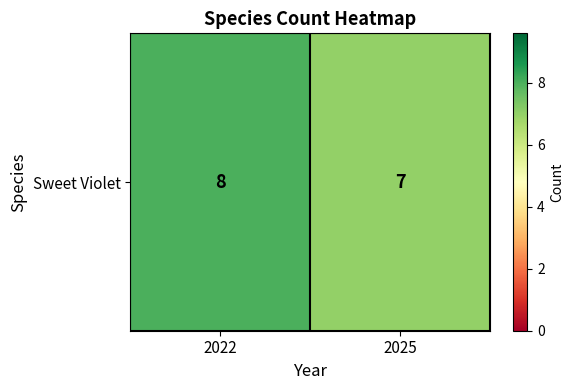

Which category has the lowest value across all series?

2025